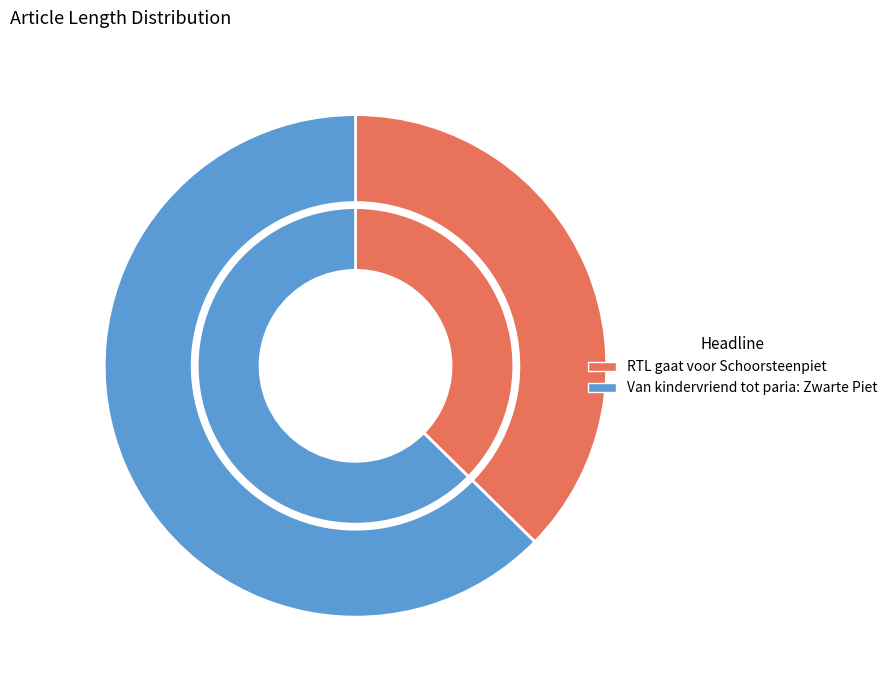

True or false: Van kindervriend tot paria: Zwarte Piet accounts for 49% of the total.

False